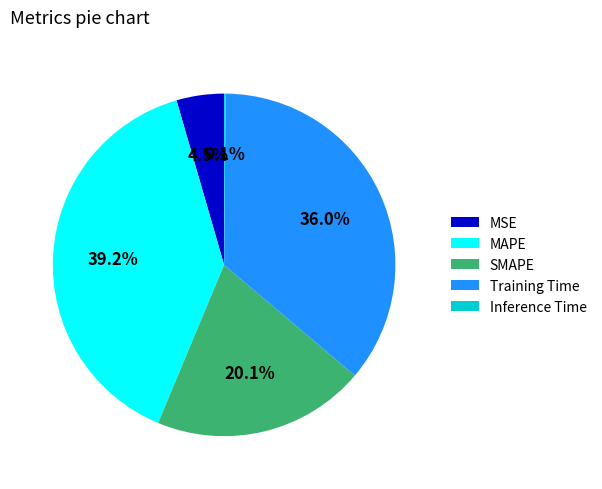

What percentage is the SMAPE slice, to the nearest percent?

20%